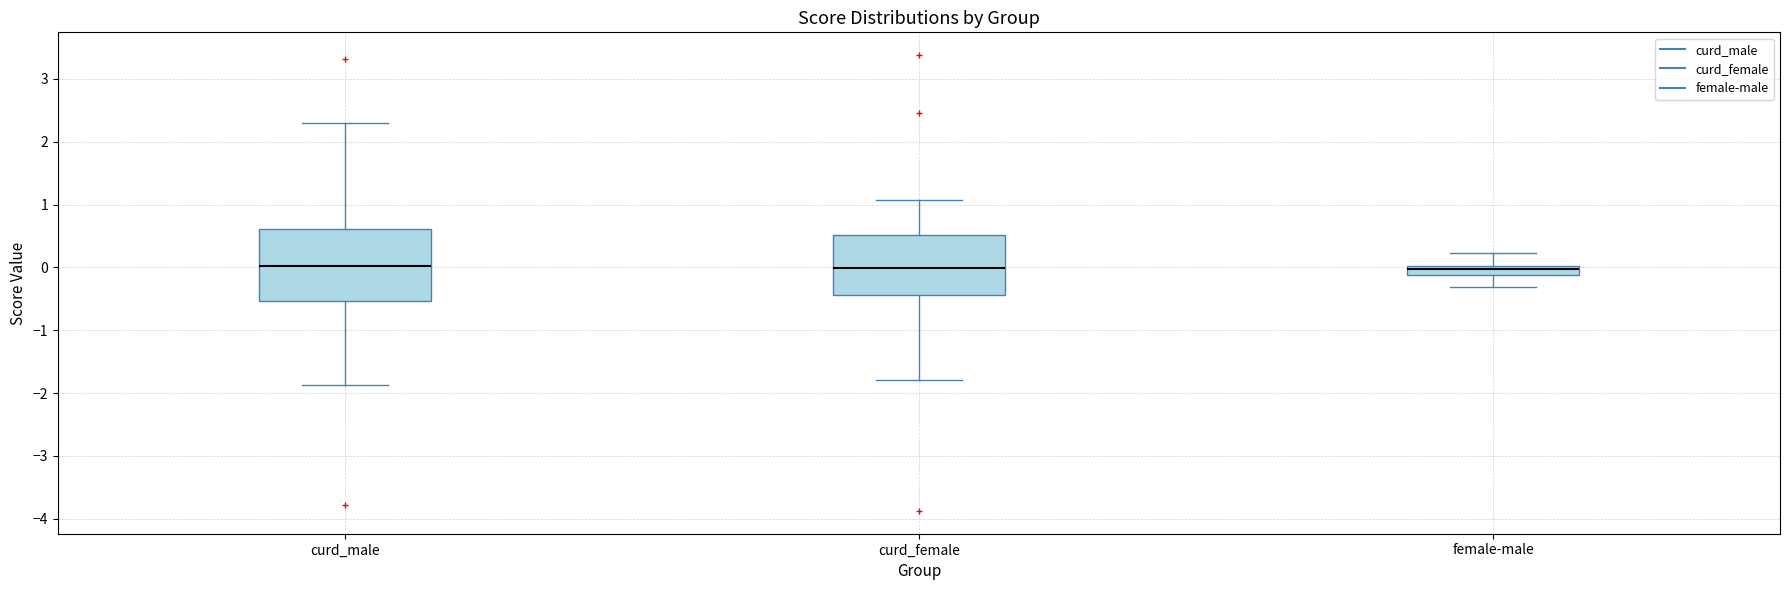

Reading left to right, transcribe this box plot: for each box, give where its median line is, the range the box spans, and where its two whiskers end, as read against the y-axis. The values are not printed on the chart, so give them approximately, as read against the axis.

curd_male: median 0.0, box -0.5 to 0.6, whiskers -1.9 to 2.3
curd_female: median 0.0, box -0.4 to 0.5, whiskers -1.8 to 1.1
female-male: median 0.0 (inside the box), box -0.1 to 0.0, whiskers -0.3 to 0.2